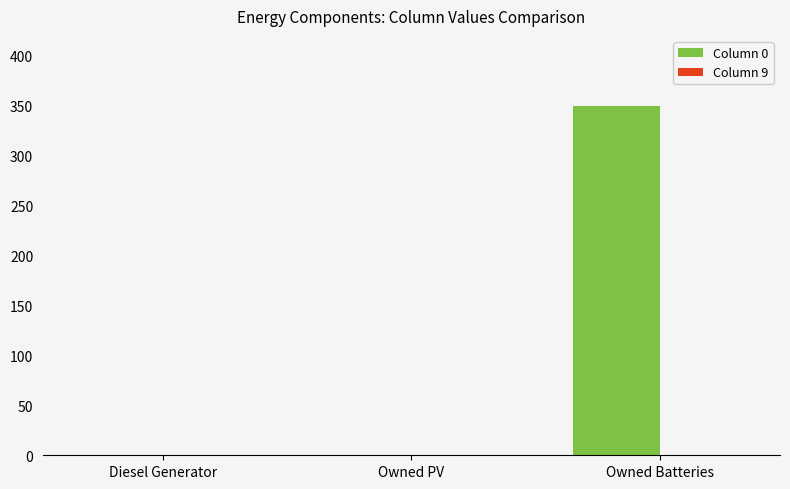

What is the sum of all values?

350